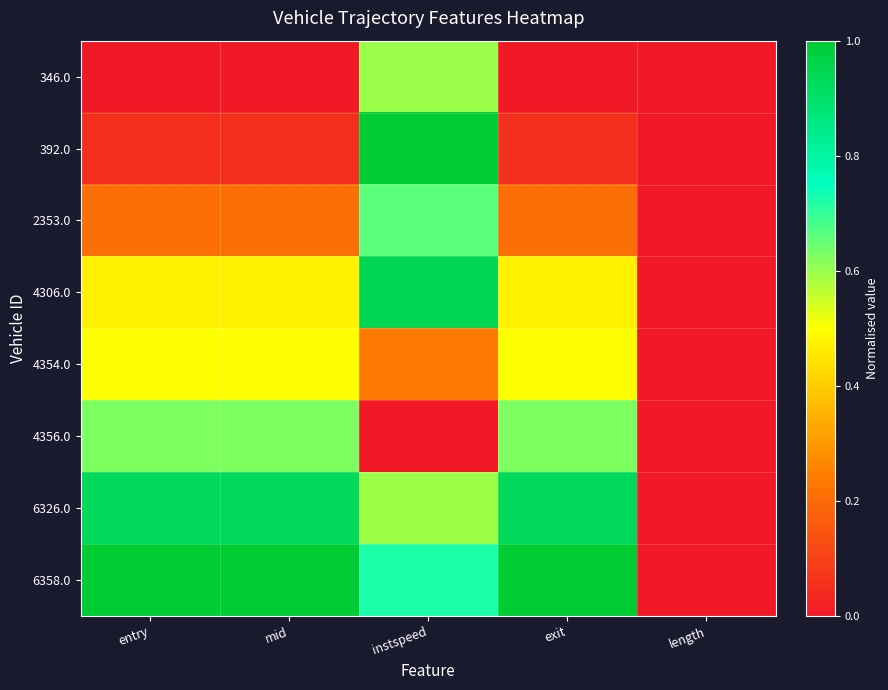

Reading right to left, transcribe all the data shown in this chart.

346.0: length=0.0	exit=0.0	instspeed=0.6	mid=0.0	entry=0.0
392.0: length=0.0	exit=0.1	instspeed=1.0	mid=0.1	entry=0.1
2353.0: length=0.0	exit=0.2	instspeed=0.7	mid=0.2	entry=0.2
4306.0: length=0.0	exit=0.5	instspeed=0.9	mid=0.5	entry=0.5
4354.0: length=0.0	exit=0.5	instspeed=0.2	mid=0.5	entry=0.5
4356.0: length=0.0	exit=0.6	instspeed=0.0	mid=0.6	entry=0.6
6326.0: length=0.0	exit=0.9	instspeed=0.6	mid=0.9	entry=0.9
6358.0: length=0.0	exit=1.0	instspeed=0.7	mid=1.0	entry=1.0